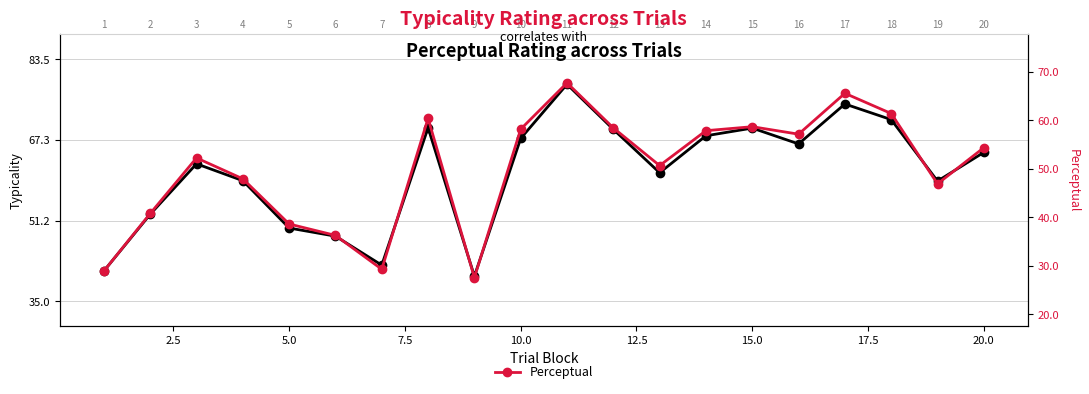

True or false: Typicality has a value of 19.0 at 13.

False